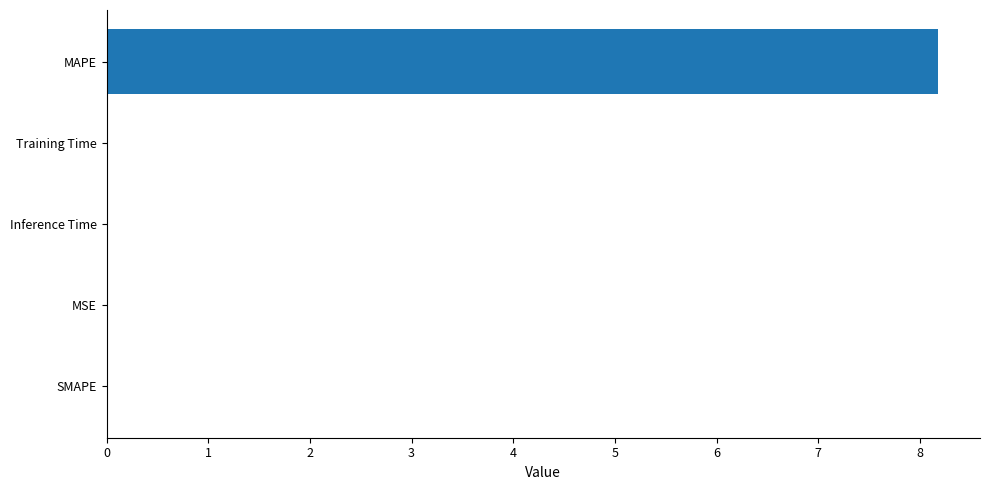

The chart shows a value of 2.5 at SMAPE. True or false?

False